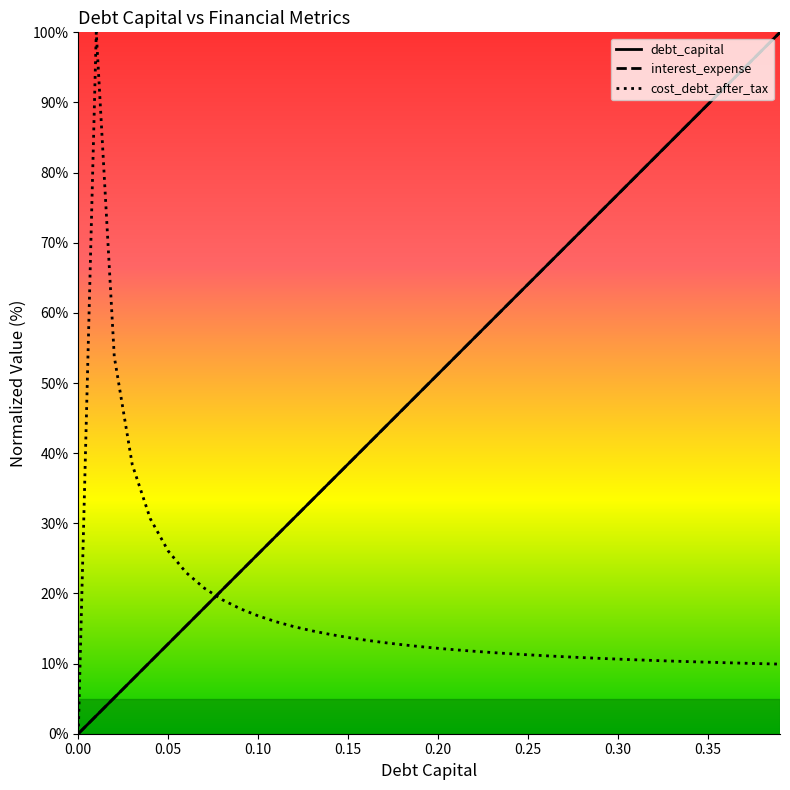

What is the approximate value of cost_debt_after_tax at 0.10?

16.8